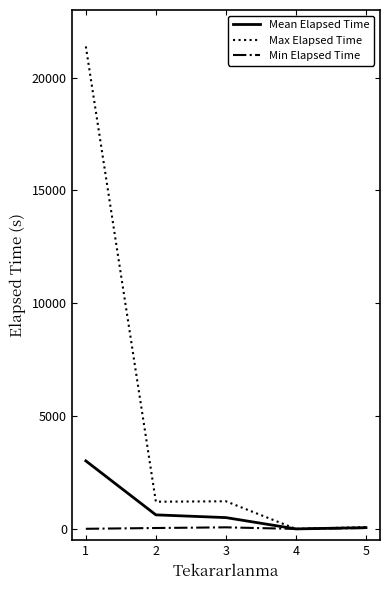

List the series in order of their peak value, lowest first.

Min Elapsed Time, Mean Elapsed Time, Max Elapsed Time